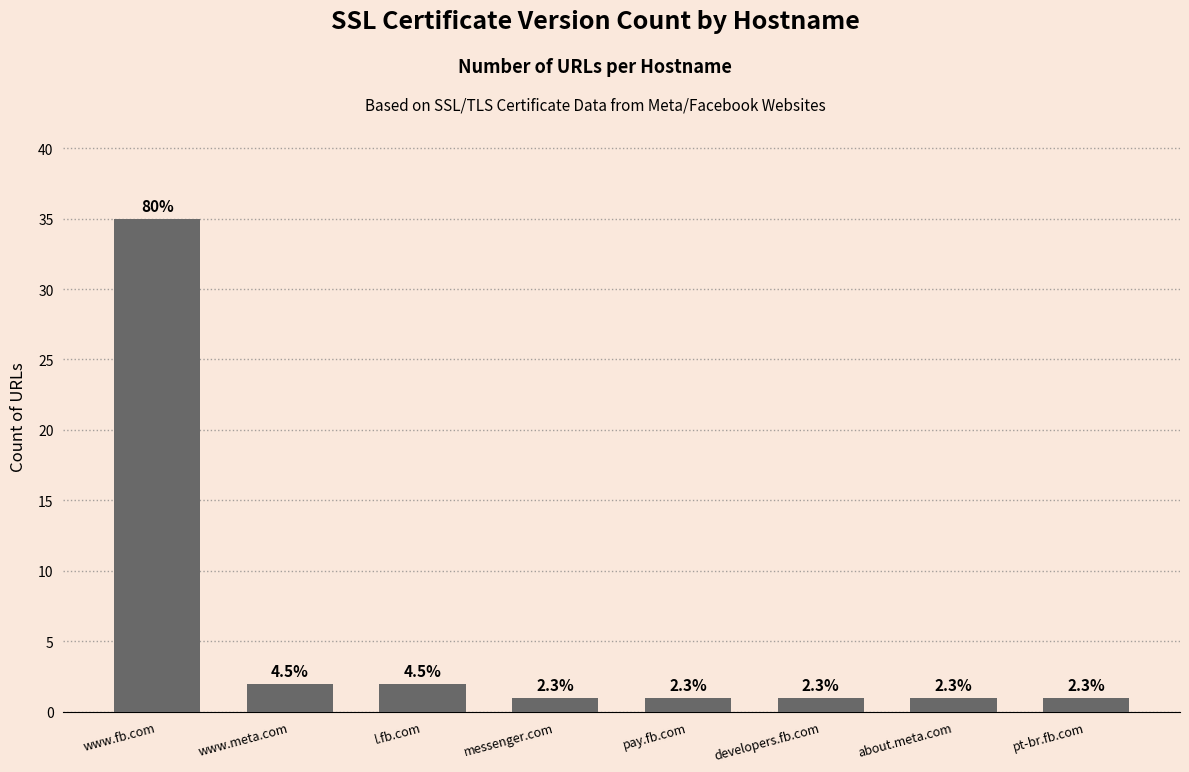

How many bars are there in total?

8